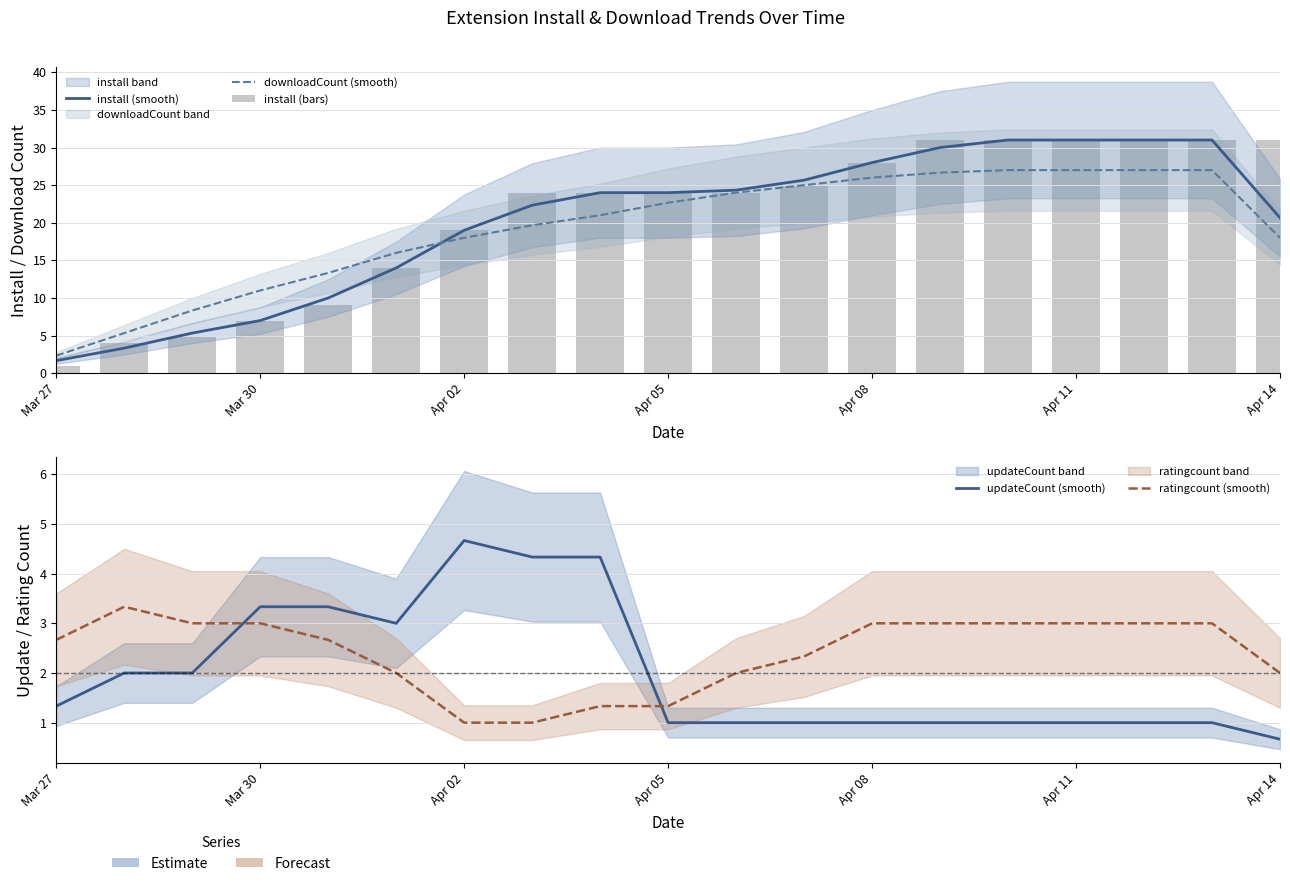

Does the chart contain stacked bars?

No